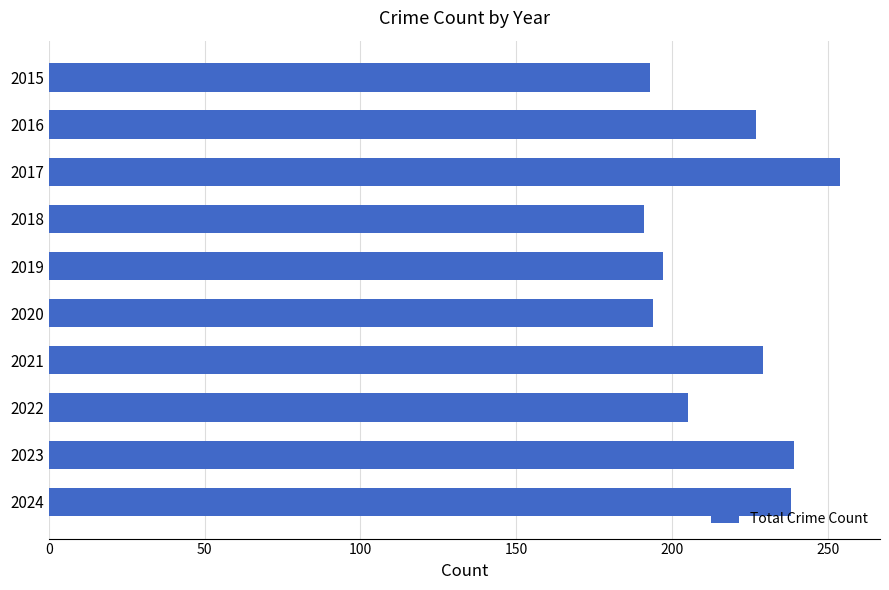

Which label corresponds to the largest value in the chart?

2017